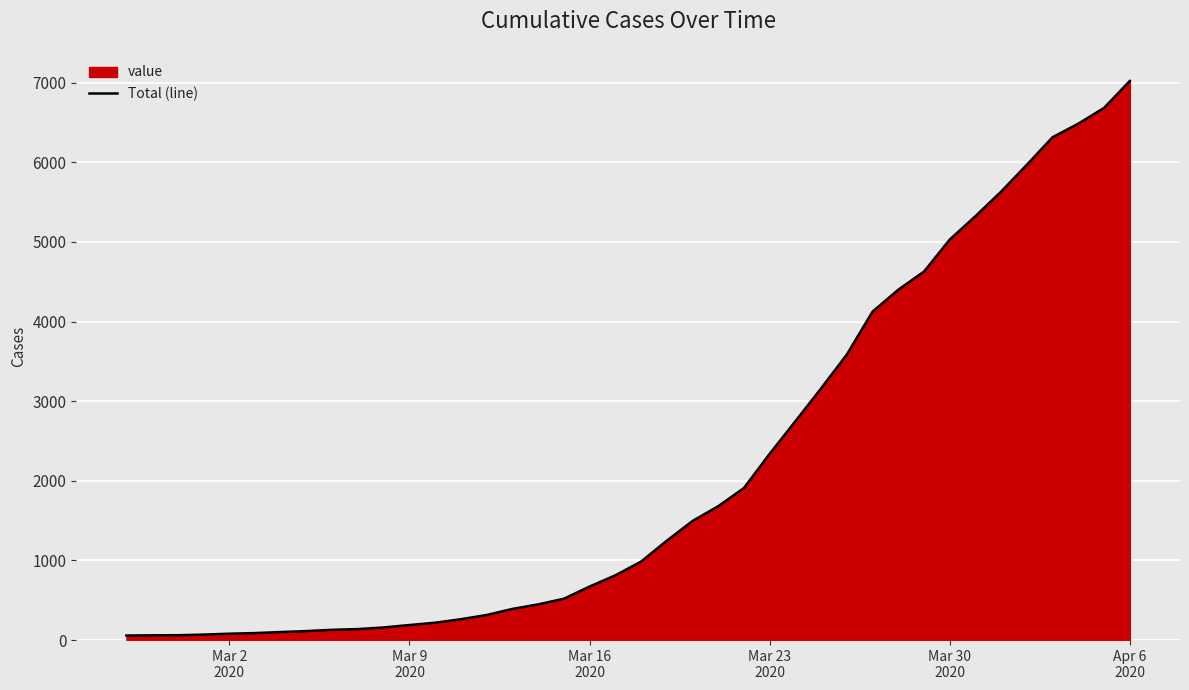

How many lines are shown in the chart?

1